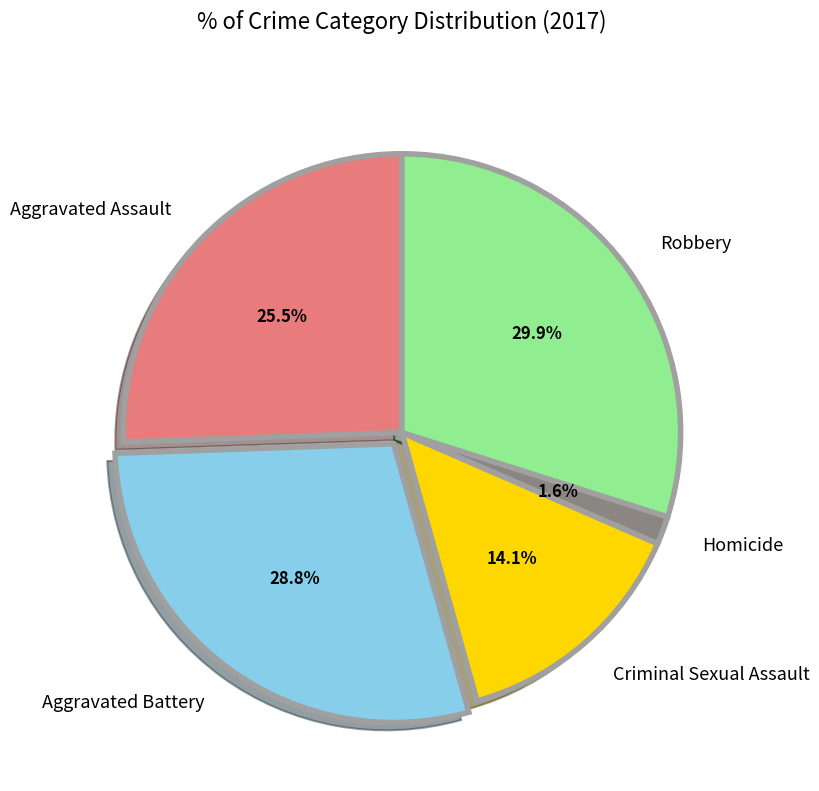

Rank the categories by value from lowest to highest.

Homicide, Criminal Sexual Assault, Aggravated Assault, Aggravated Battery, Robbery